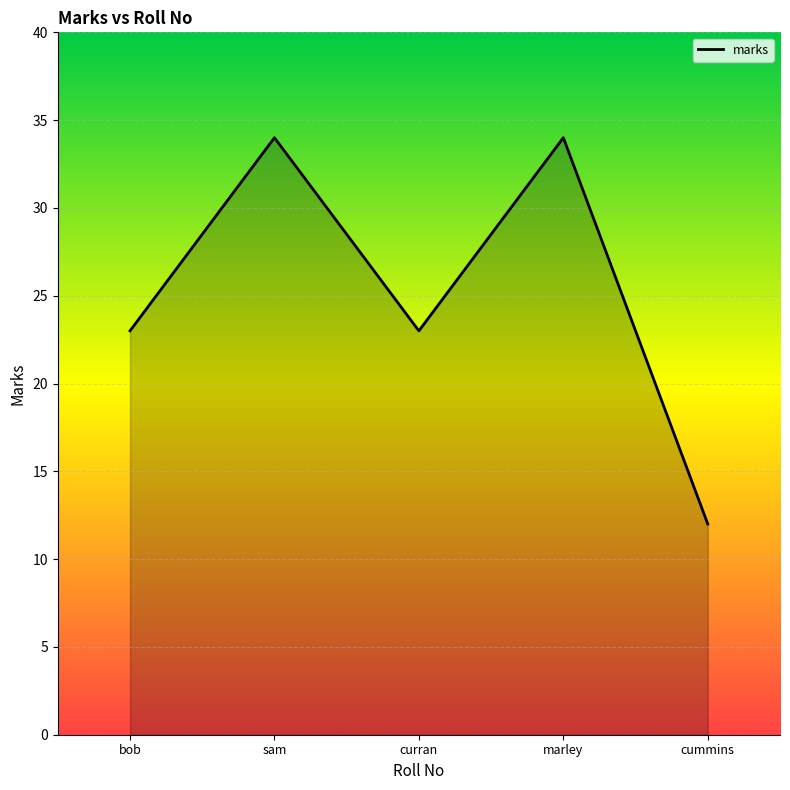

Between sam and cummins, which is larger?

sam